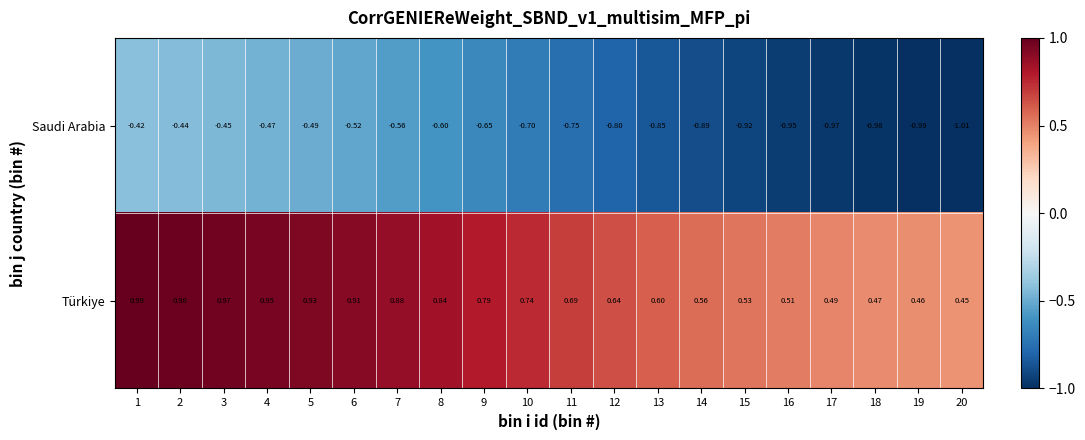

What is the spread (max minus min) of values at 16?

1.5